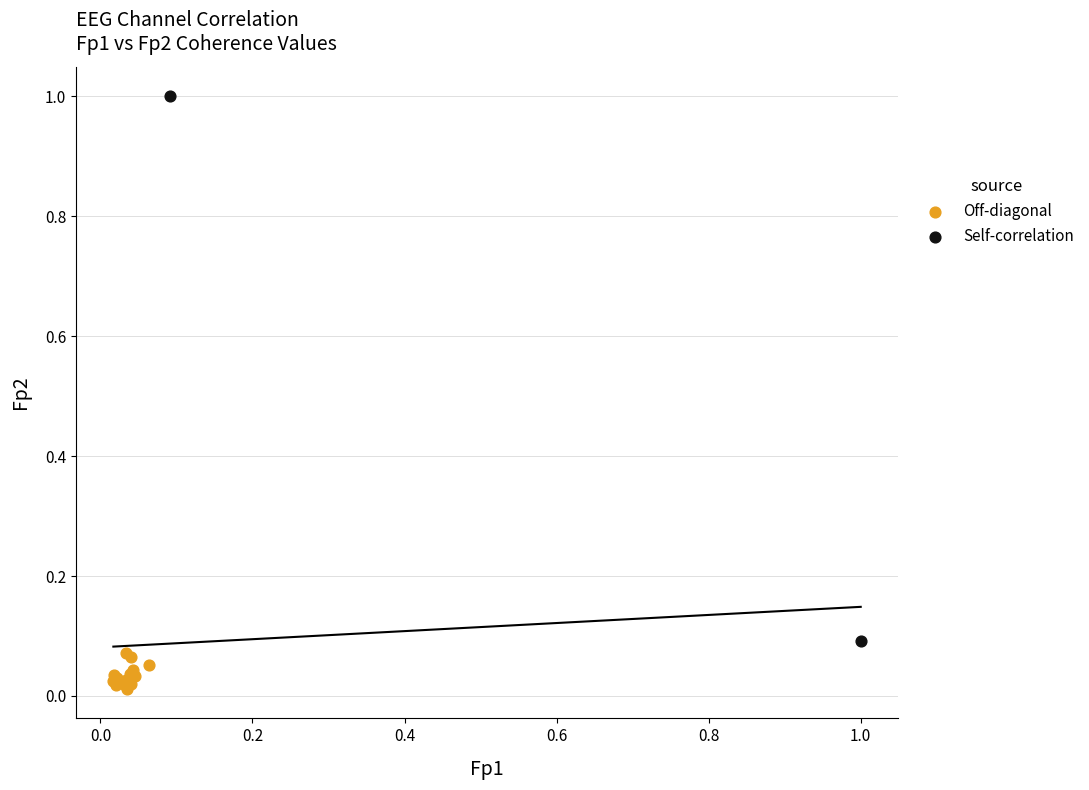

Which series has the largest Y range (max minus min)?

Self-correlation